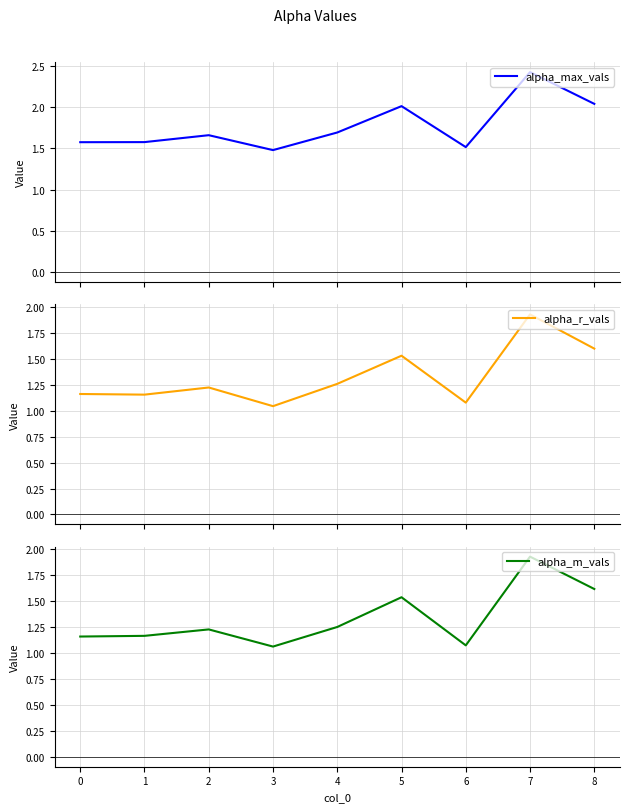

What is the greatest value displayed?

2.4